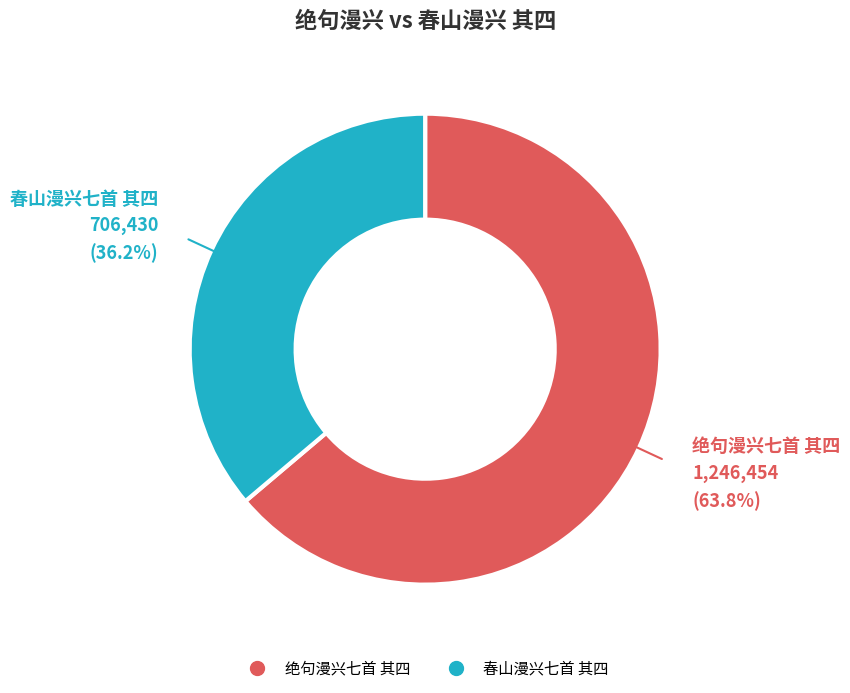

What percentage is the 春山漫兴七首 其四 slice, to the nearest percent?

36%